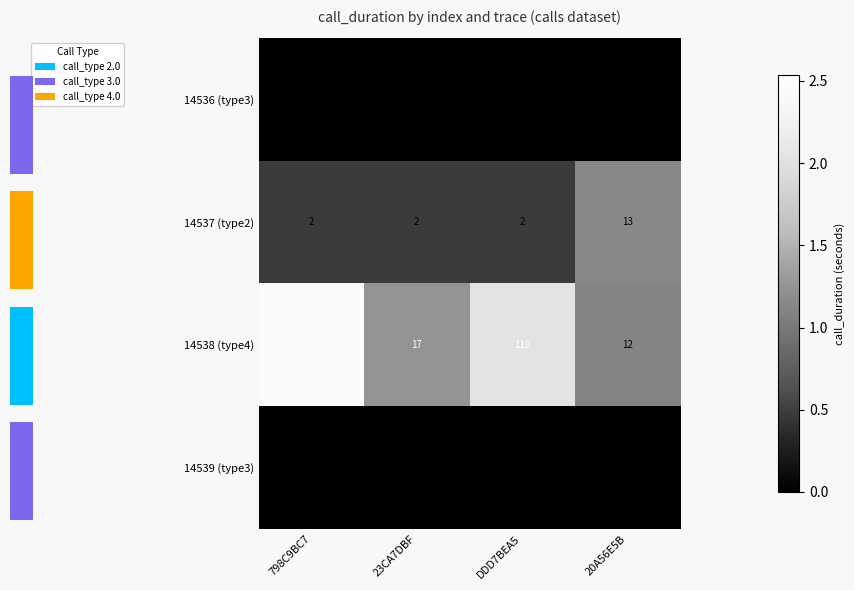

Where does the 14538 (type4) series first go above 110?

798C9BC7